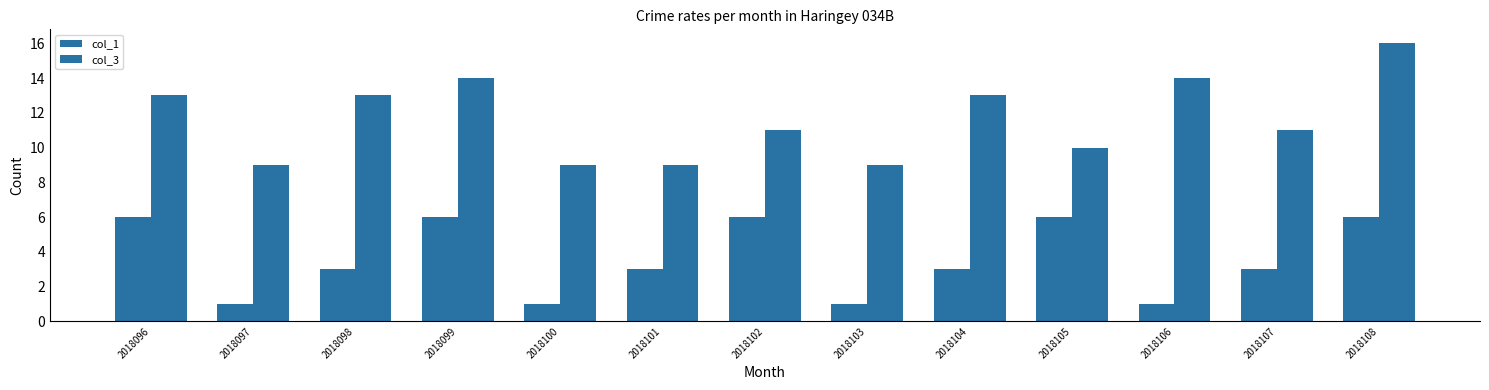

Which has a higher value, 2018100 or 2018099?

2018099